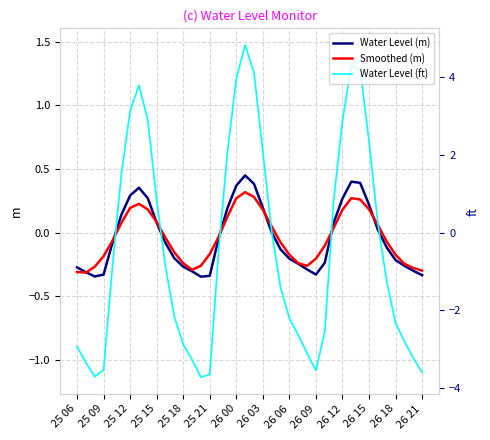

Between 19 and 36, which series saw the biggest shift?

Water Level (ft)